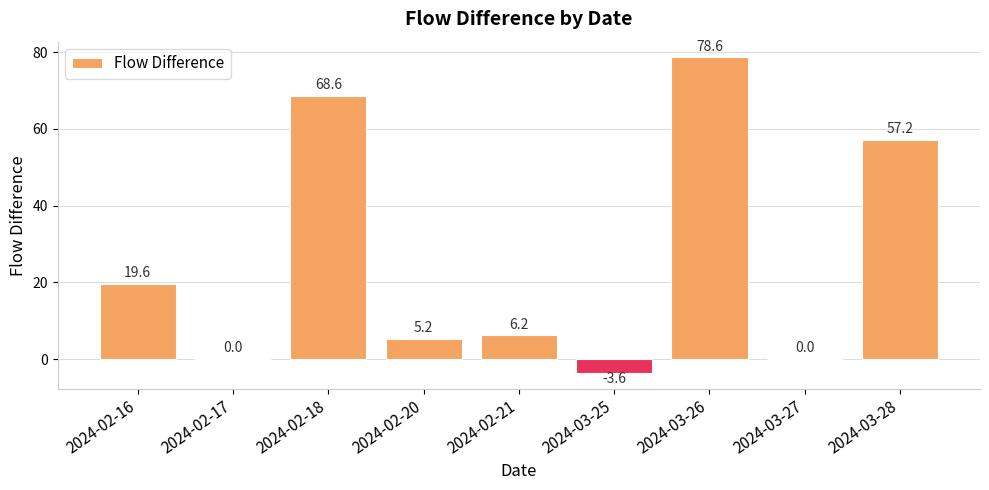

Where does the data first go above 6?

2024-02-16